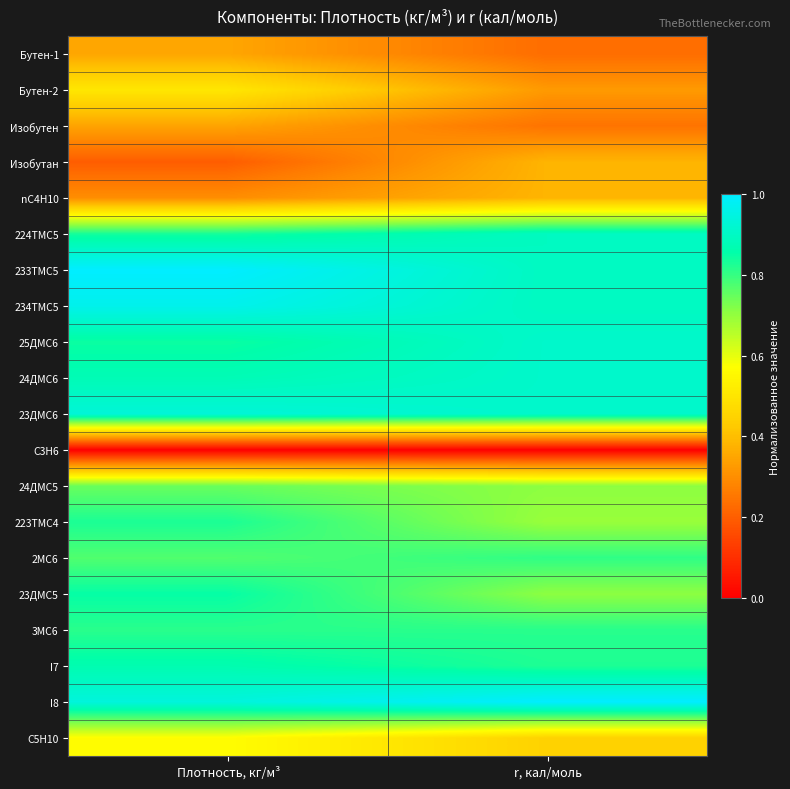

Reading left to right, transcribe all the data shown in this chart.

Бутен-1: Плотность, кг/м³=0.4	r, кал/моль=0.2
Бутен-2: Плотность, кг/м³=0.5	r, кал/моль=0.3
Изобутен: Плотность, кг/м³=0.3	r, кал/моль=0.2
Изобутан: Плотность, кг/м³=0.2	r, кал/моль=0.4
nC4H10: Плотность, кг/м³=0.3	r, кал/моль=0.4
224TMC5: Плотность, кг/м³=0.8	r, кал/моль=0.9
233TMC5: Плотность, кг/м³=1.0	r, кал/моль=0.9
234TMC5: Плотность, кг/м³=1.0	r, кал/моль=0.9
25ДMC6: Плотность, кг/м³=0.8	r, кал/моль=0.9
24ДMC6: Плотность, кг/м³=0.9	r, кал/моль=0.9
23ДMC6: Плотность, кг/м³=0.9	r, кал/моль=0.9
C3H6: Плотность, кг/м³=0.0	r, кал/моль=0.0
24ДMC5: Плотность, кг/м³=0.7	r, кал/моль=0.7
223TMC4: Плотность, кг/м³=0.8	r, кал/моль=0.7
2MC6: Плотность, кг/м³=0.8	r, кал/моль=0.8
23ДMC5: Плотность, кг/м³=0.9	r, кал/моль=0.7
3MC6: Плотность, кг/м³=0.8	r, кал/моль=0.8
I7: Плотность, кг/м³=0.9	r, кал/моль=0.8
I8: Плотность, кг/м³=0.9	r, кал/моль=1.0
C5H10: Плотность, кг/м³=0.6	r, кал/моль=0.4